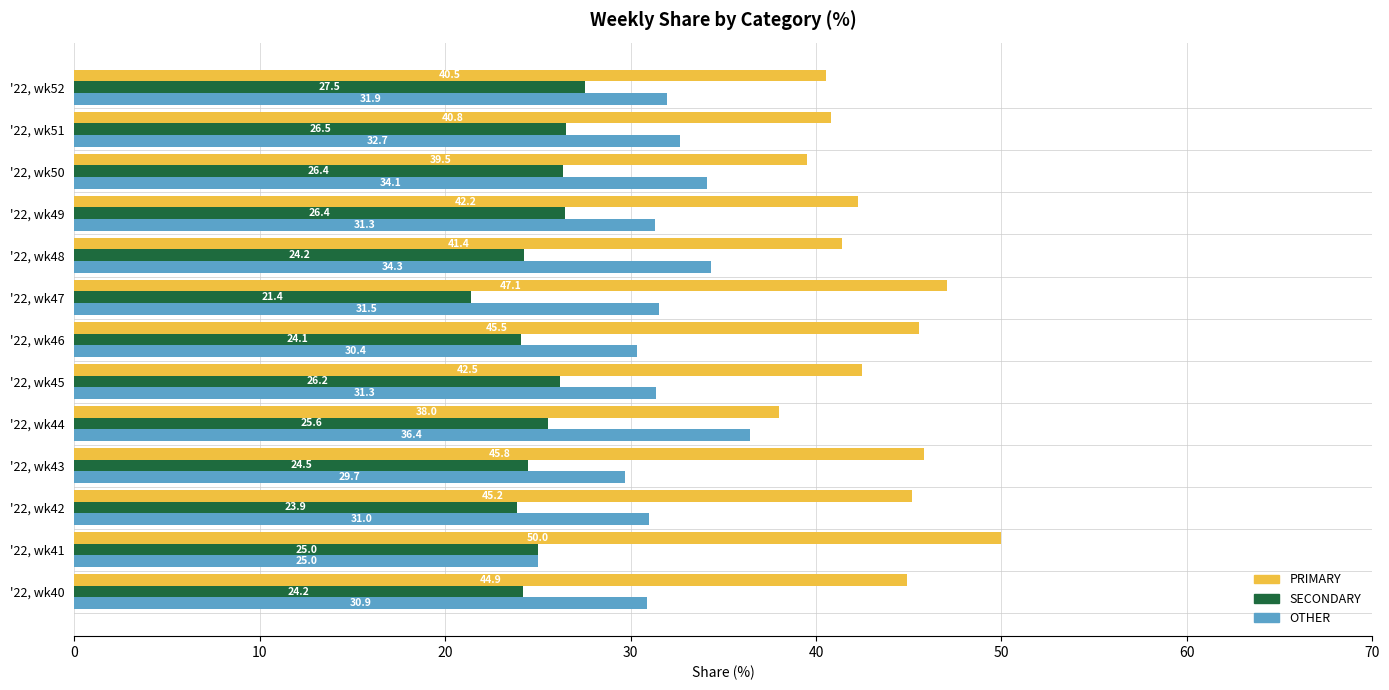

What is the average value of the OTHER series?

31.6